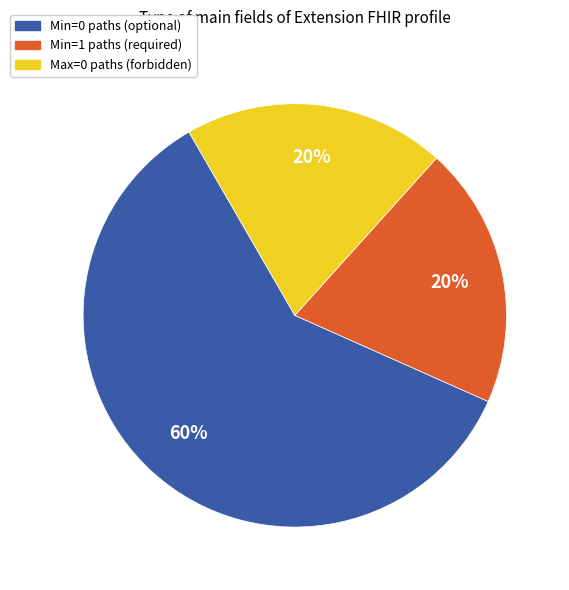

Is there any slice that represents more than half of the pie?

Yes